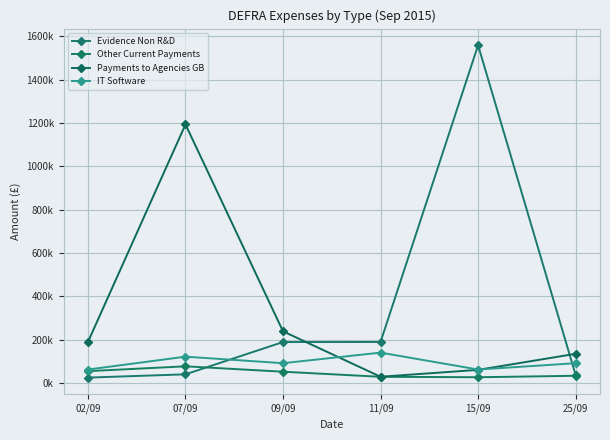

Which series ends up on top after the final intersection of IT Software and Payments to Agencies GB?

Payments to Agencies GB